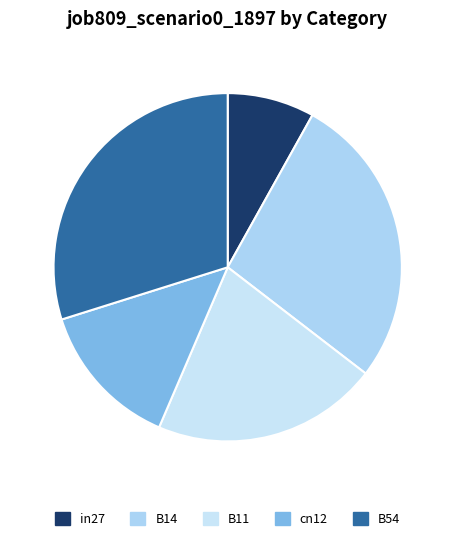

How much of the chart is everything except B11?

79.0%